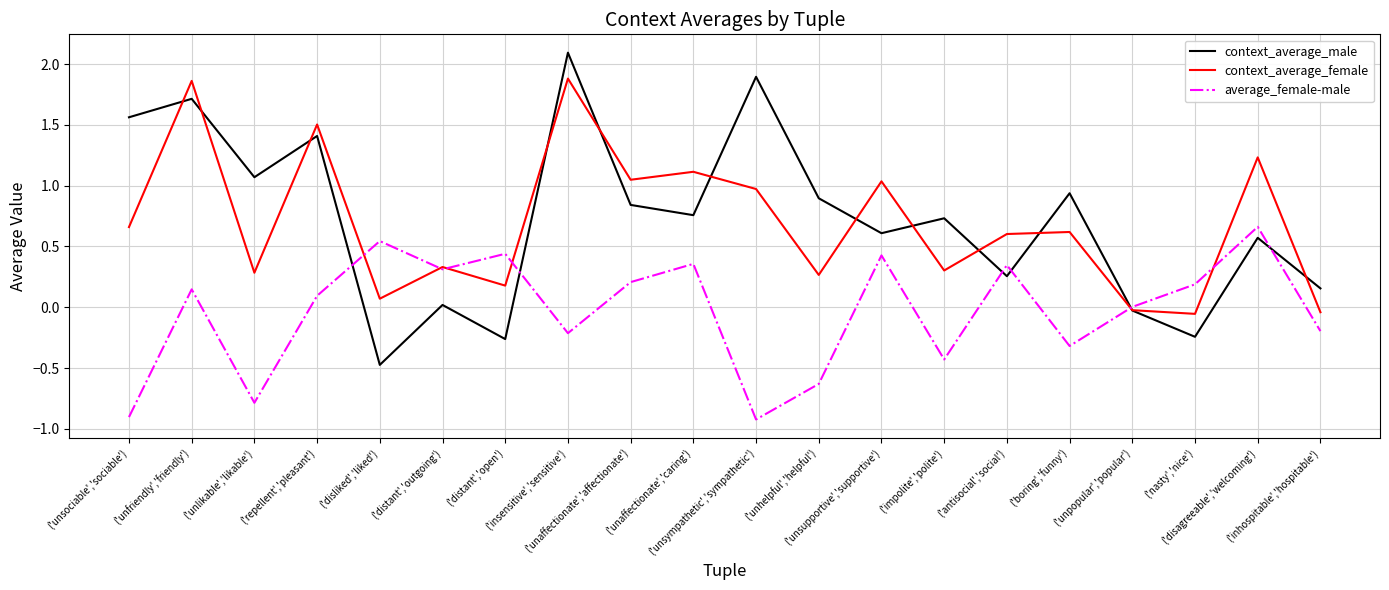

List the series in order of their peak value, highest first.

context_average_male, context_average_female, average_female-male